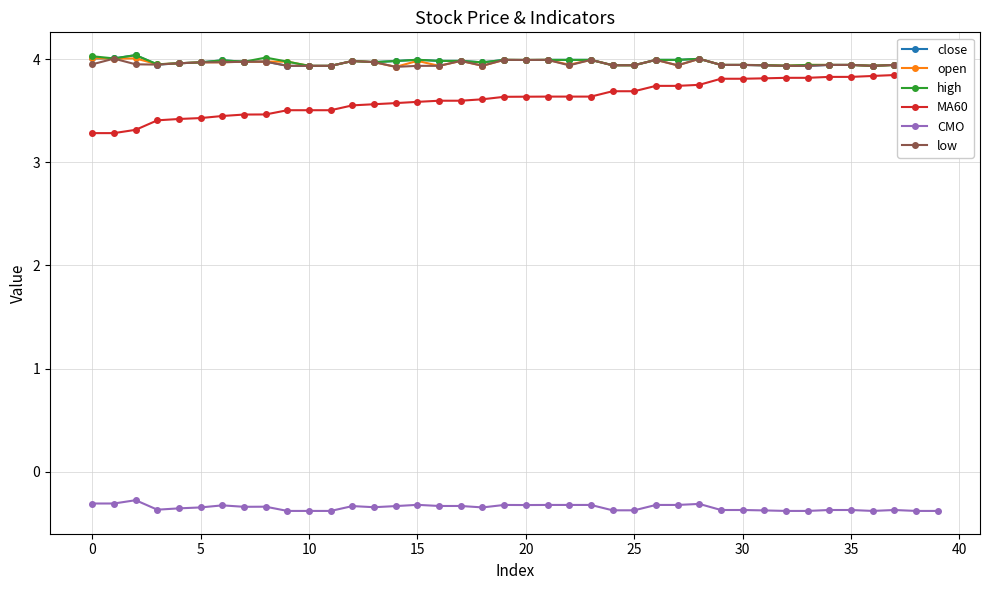

At which category is the sum across all series the highest?

28